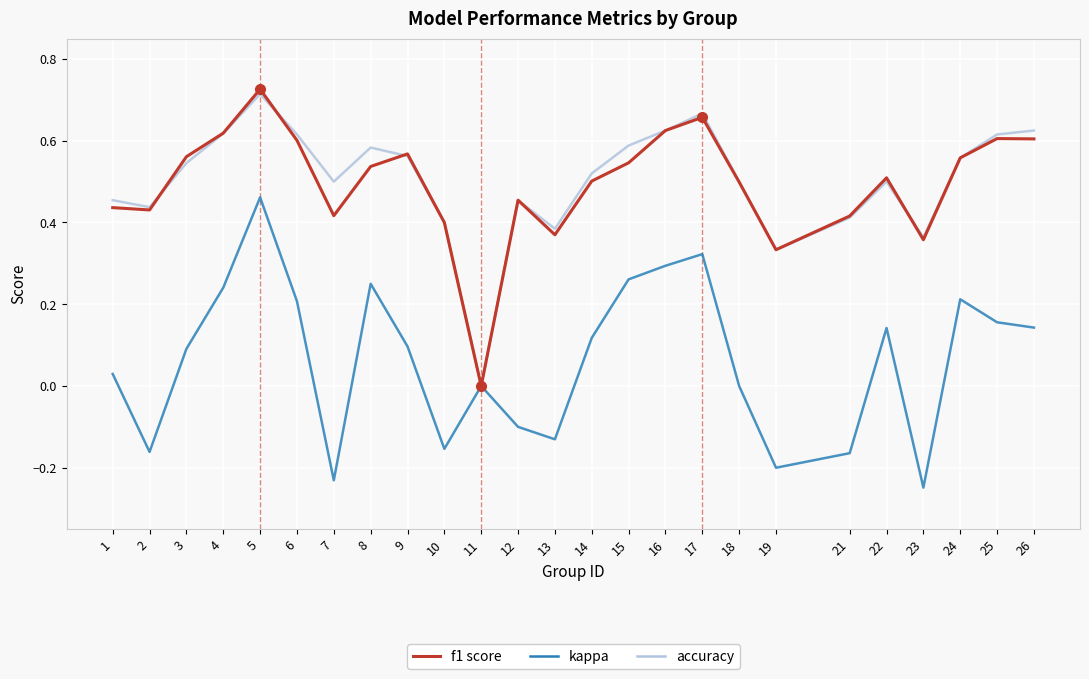

Which category has the highest value across all series?

5